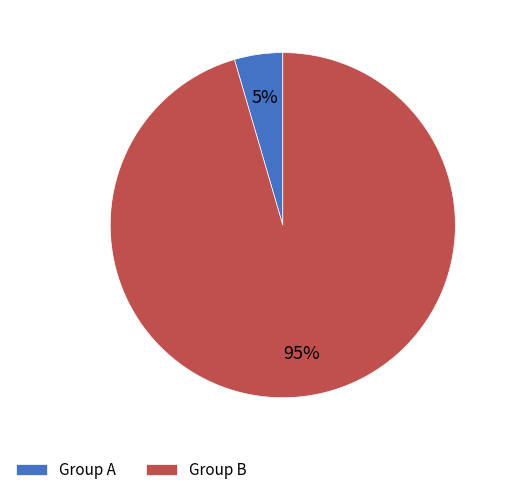

What is the largest slice in the pie chart?

Group B